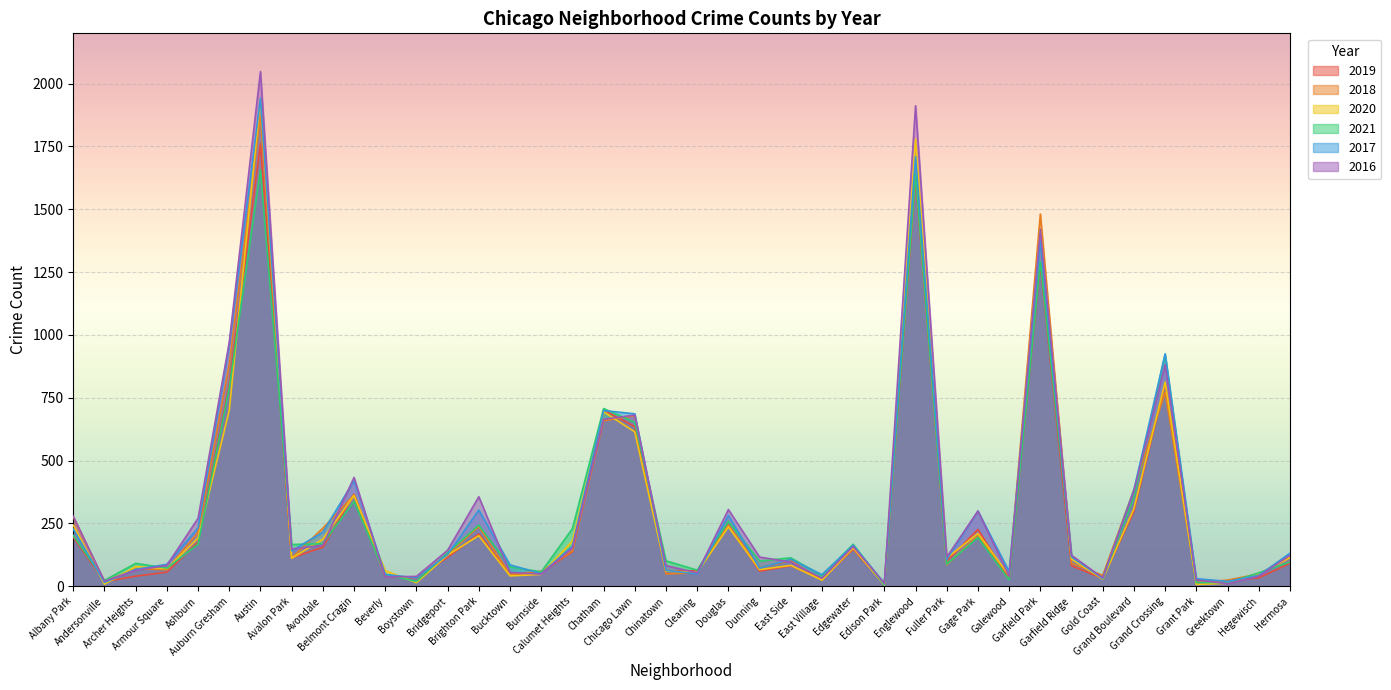

What is the minimum value shown in the chart?

5